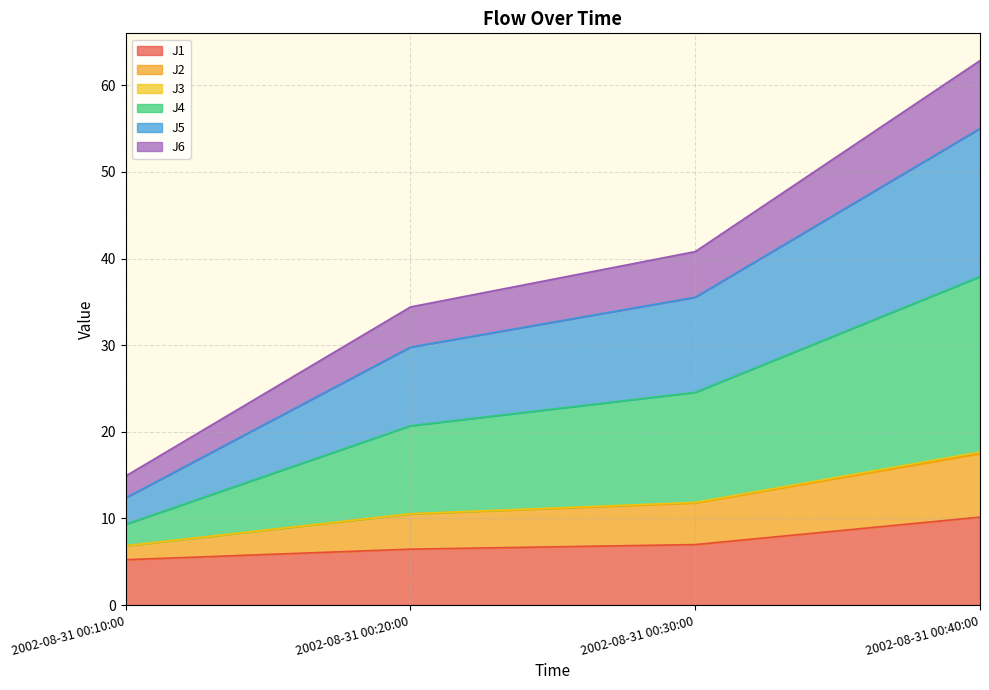

At which category is the sum across all series the highest?

2002-08-31 00:40:00